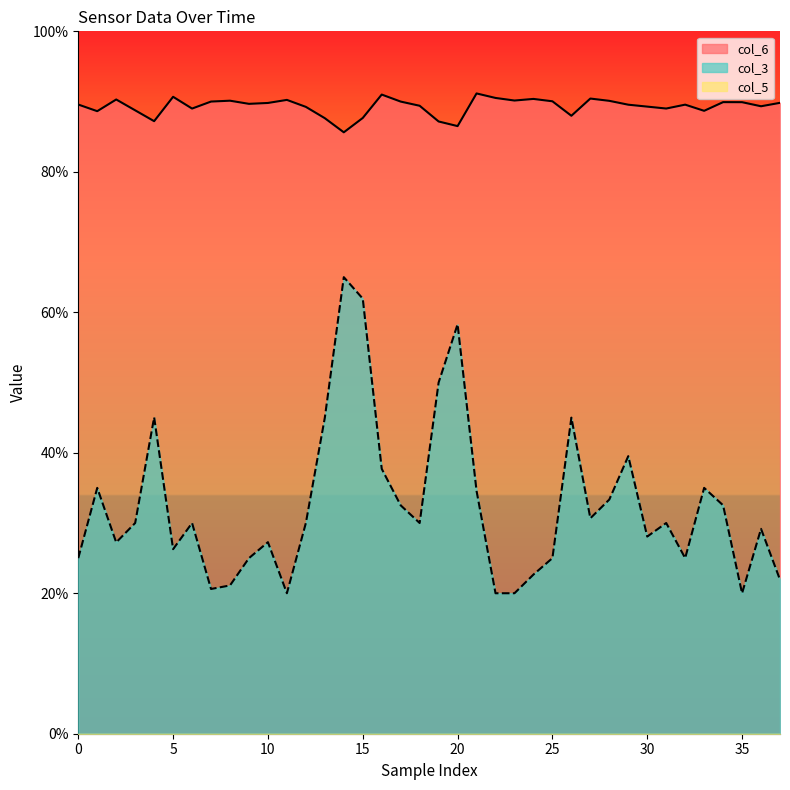

True or false: col_3 has more than 2 points higher than both neighbors.

True